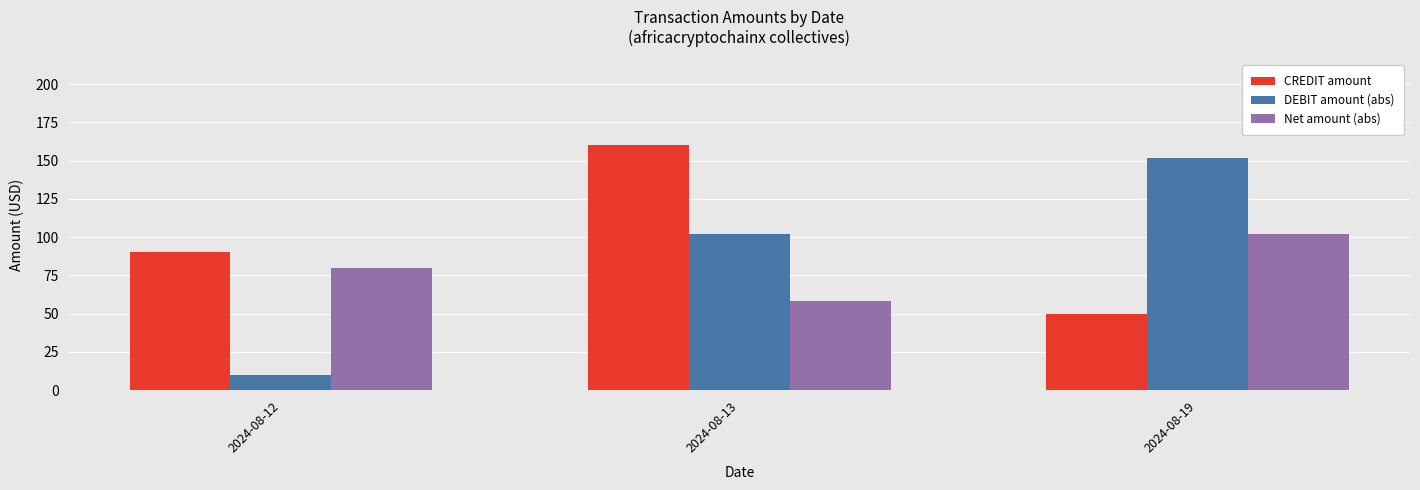

Is it true that CREDIT amount equals 90.0 at 2024-08-12?

True